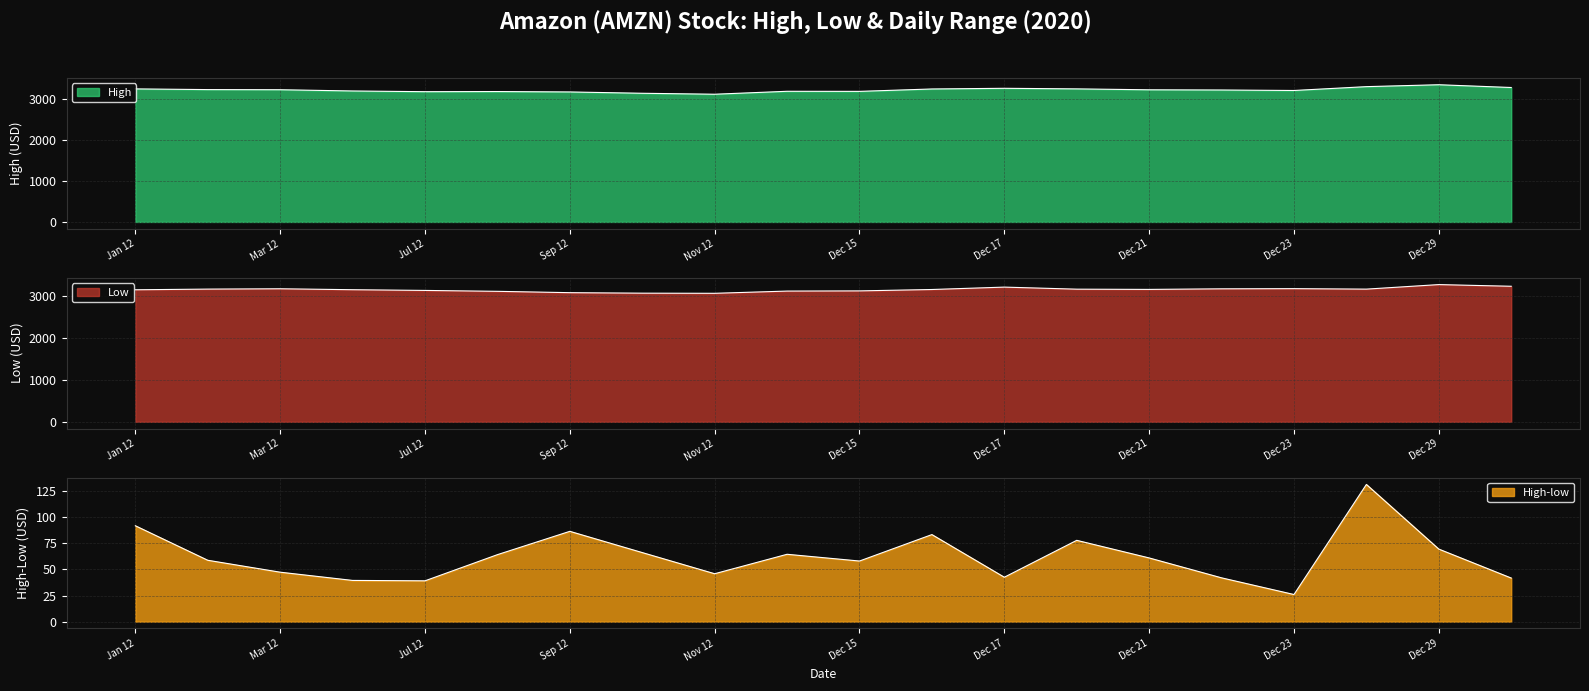

In High-low, how many points are higher than both neighbors (excluding endpoints)?

5